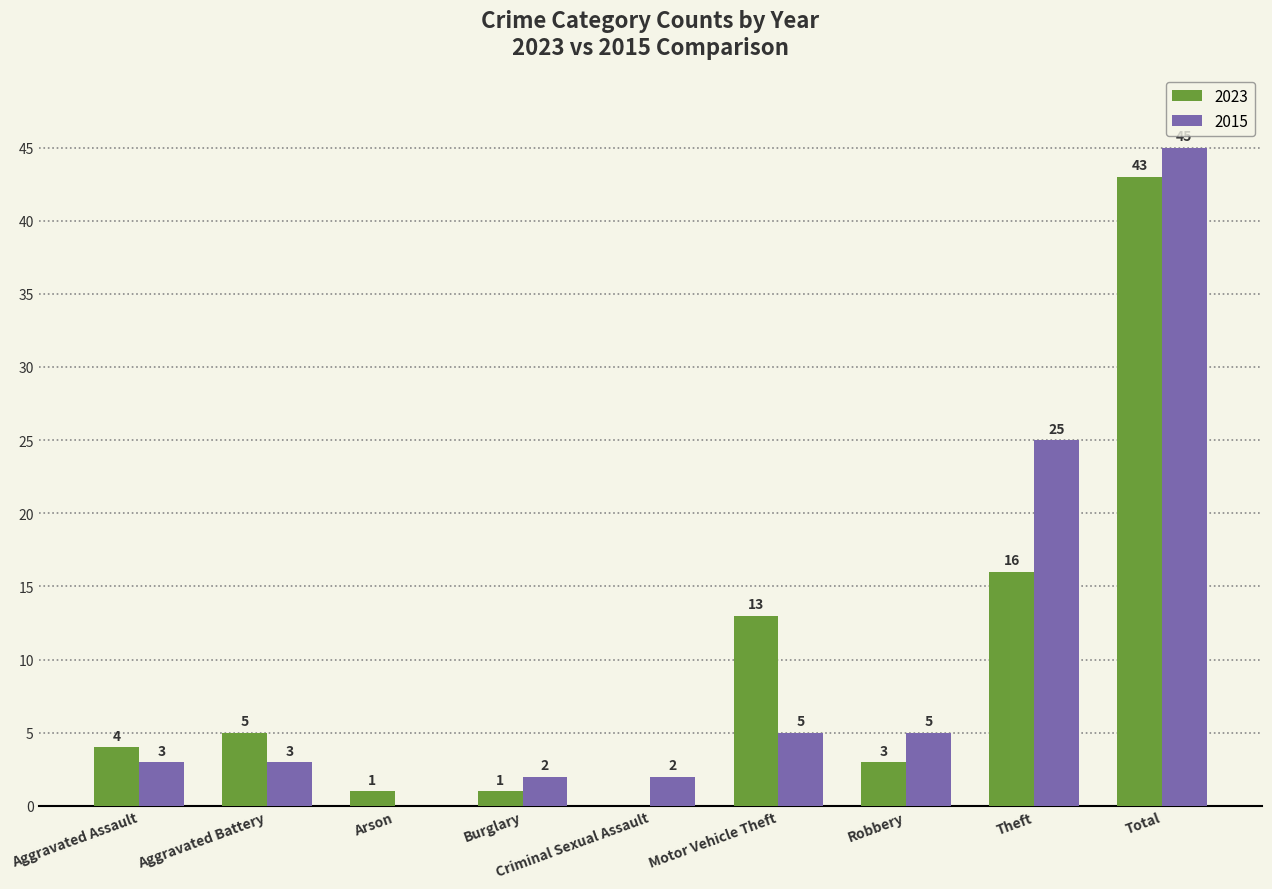

What is the sum of all 2015 values?

90